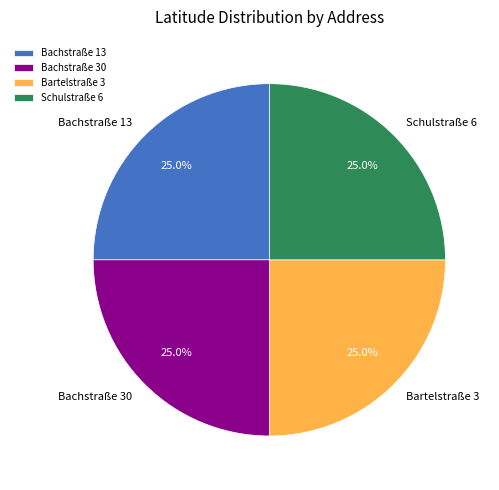

To the nearest percent, what is the combined percentage of Schulstraße 6 and Bartelstraße 3?

50%